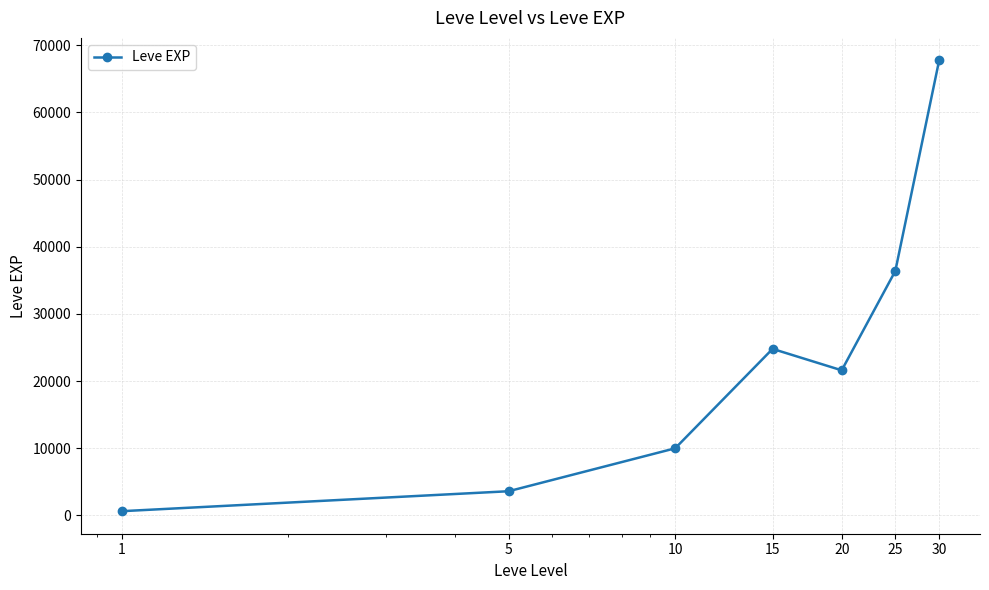

How many data points does each series have?

7